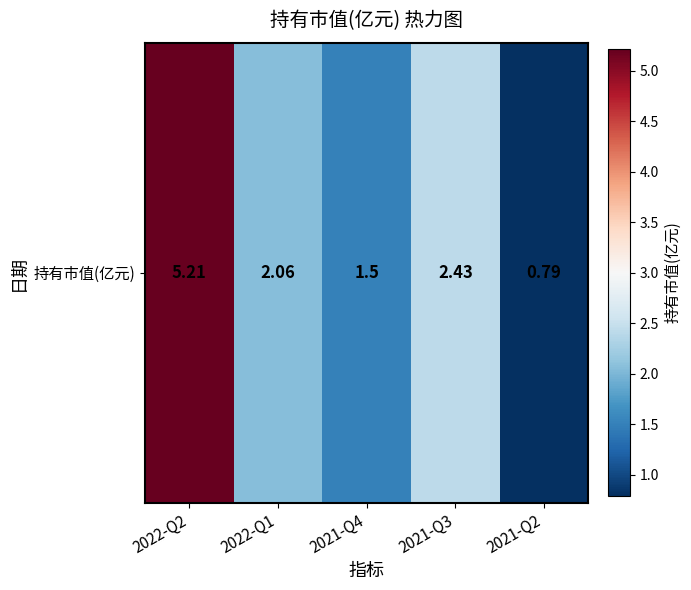

What is the maximum value shown in the chart?

5.2